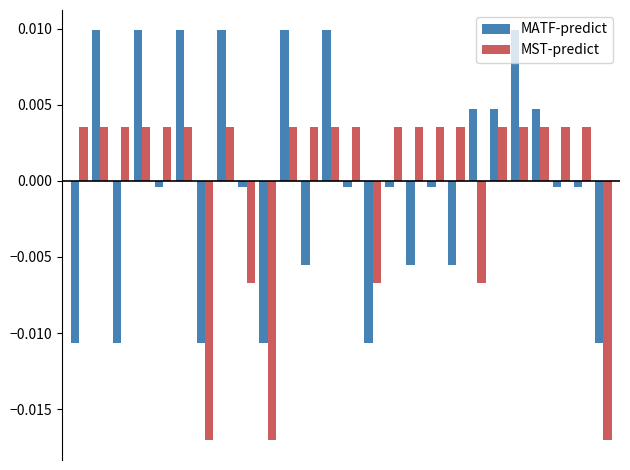

Rank the series by their maximum value, from highest to lowest.

MATF-predict, MST-predict